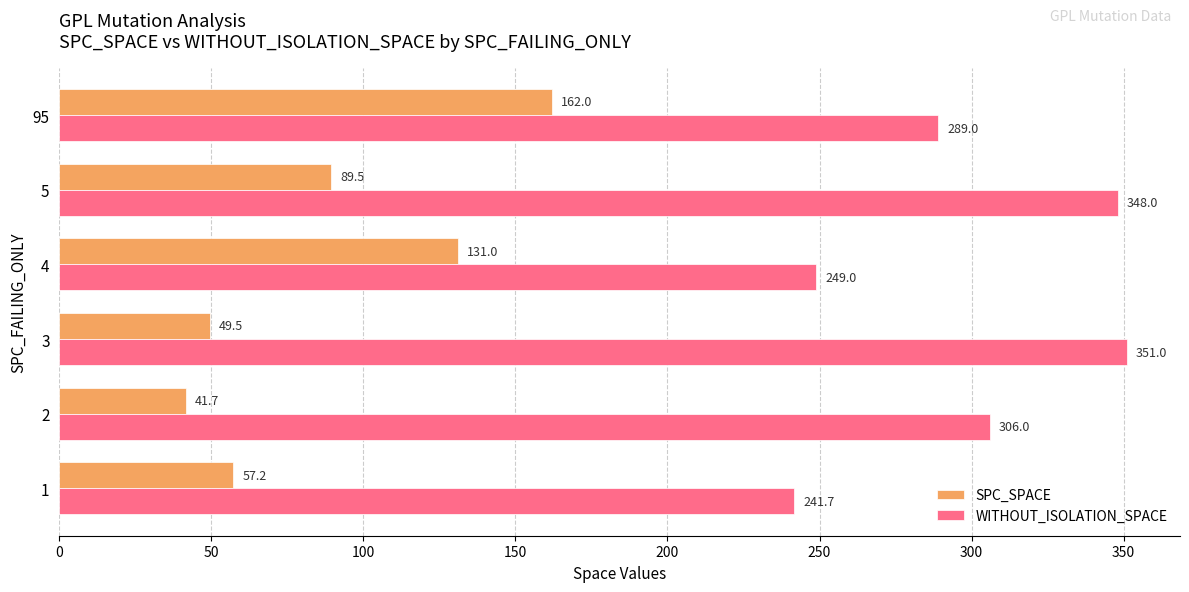

How many data points does each series have?

6